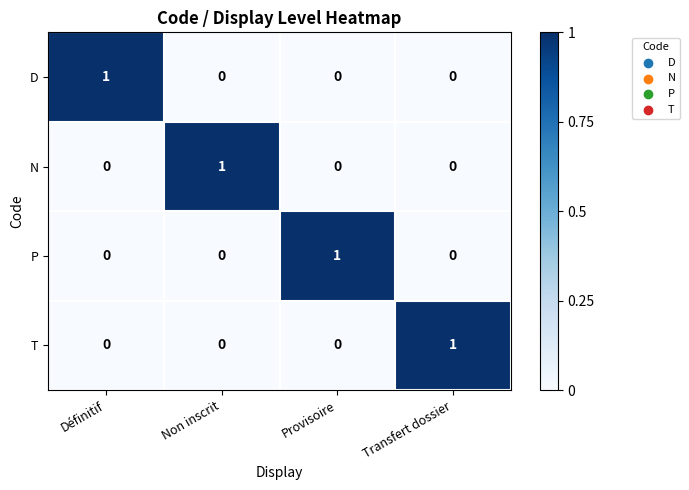

What is the maximum value shown in the chart?

1